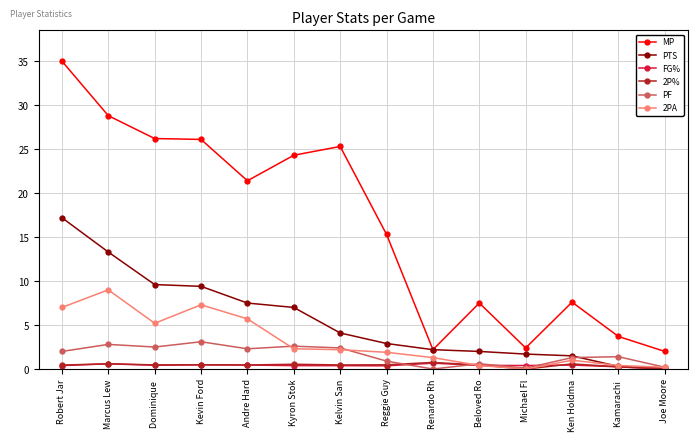

How many data points in PF are less than 2?

7